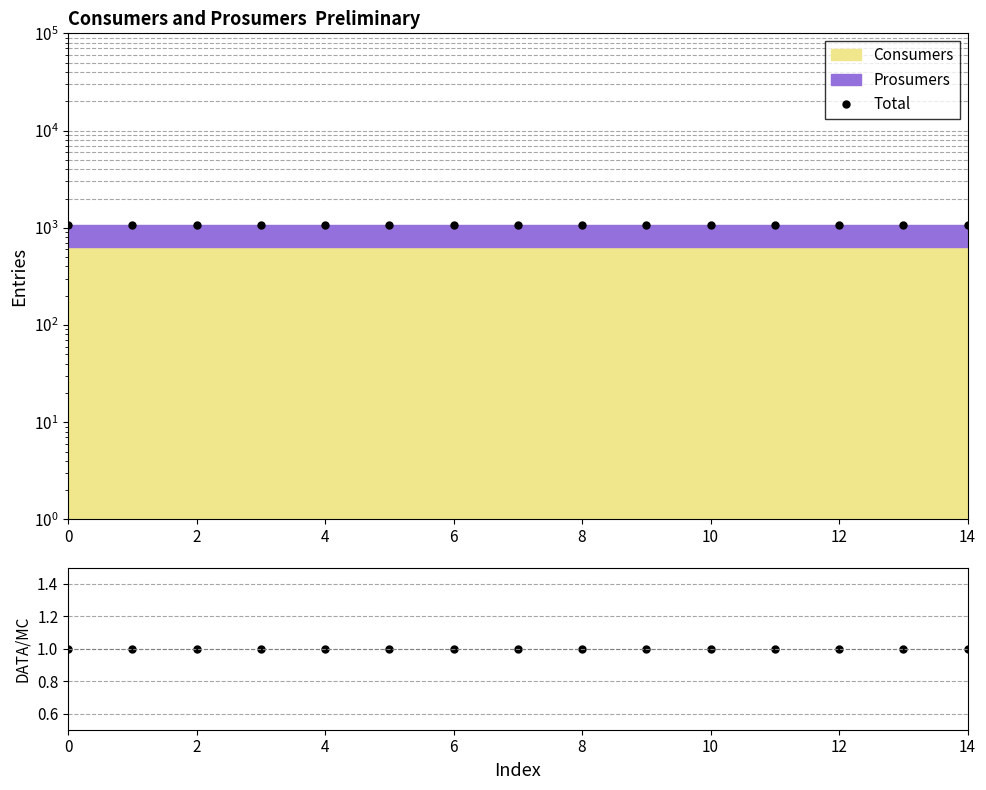

What is the value of the Total point at the 11th from the left?

1075